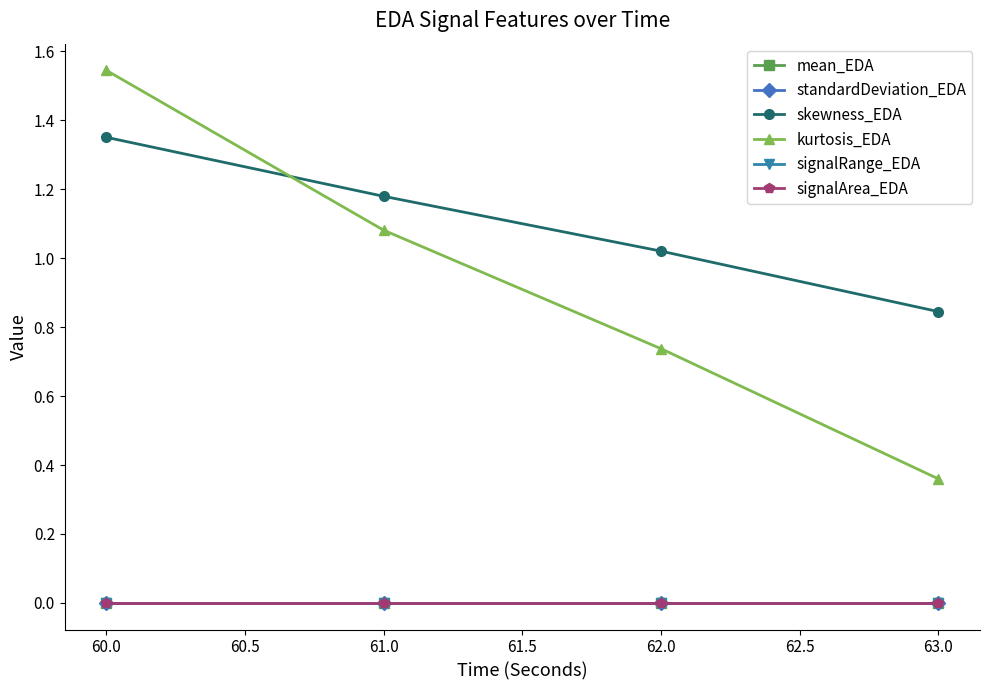

At which label is signalRange_EDA closest to 0?

63.0